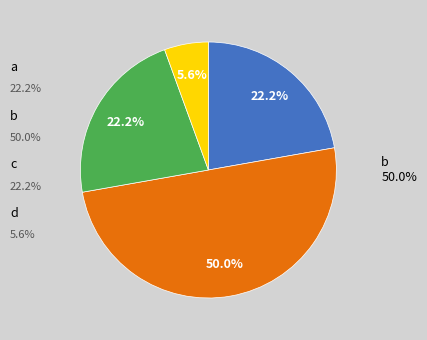

Is it true that d is 1% of the pie?

False